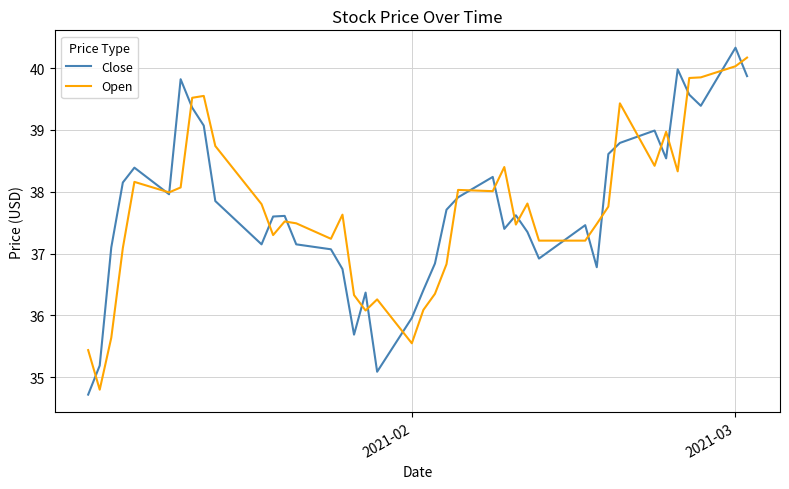

True or false: Open has more than 2 points higher than both neighbors.

True